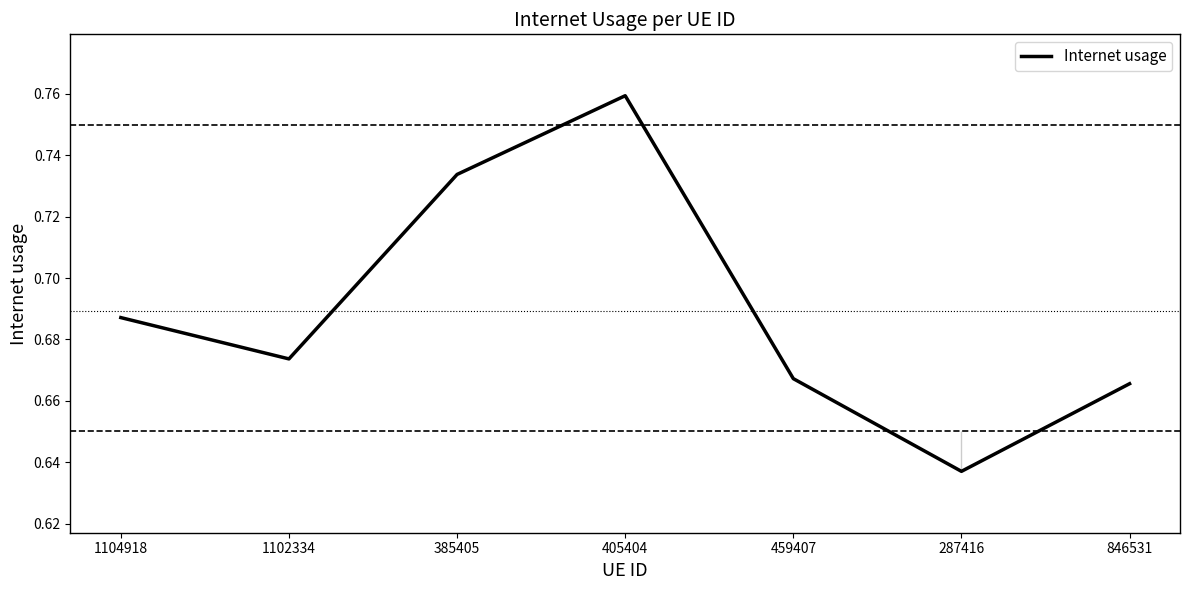

What position from the left is 385405?

3